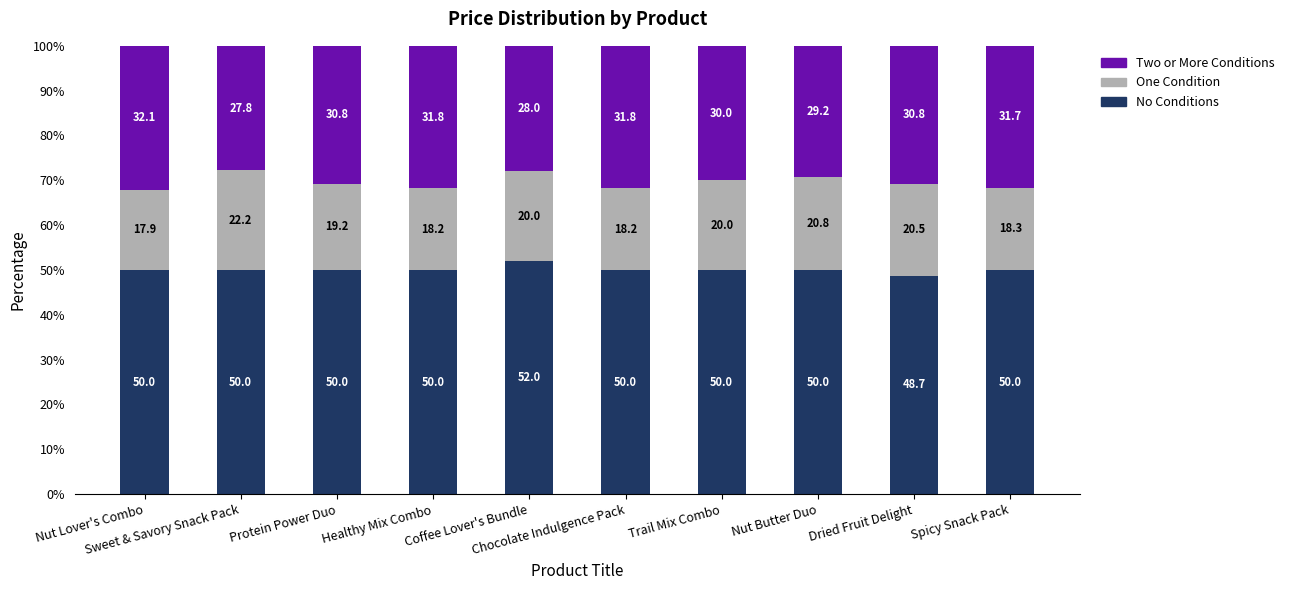

How many data points does each series have?

10